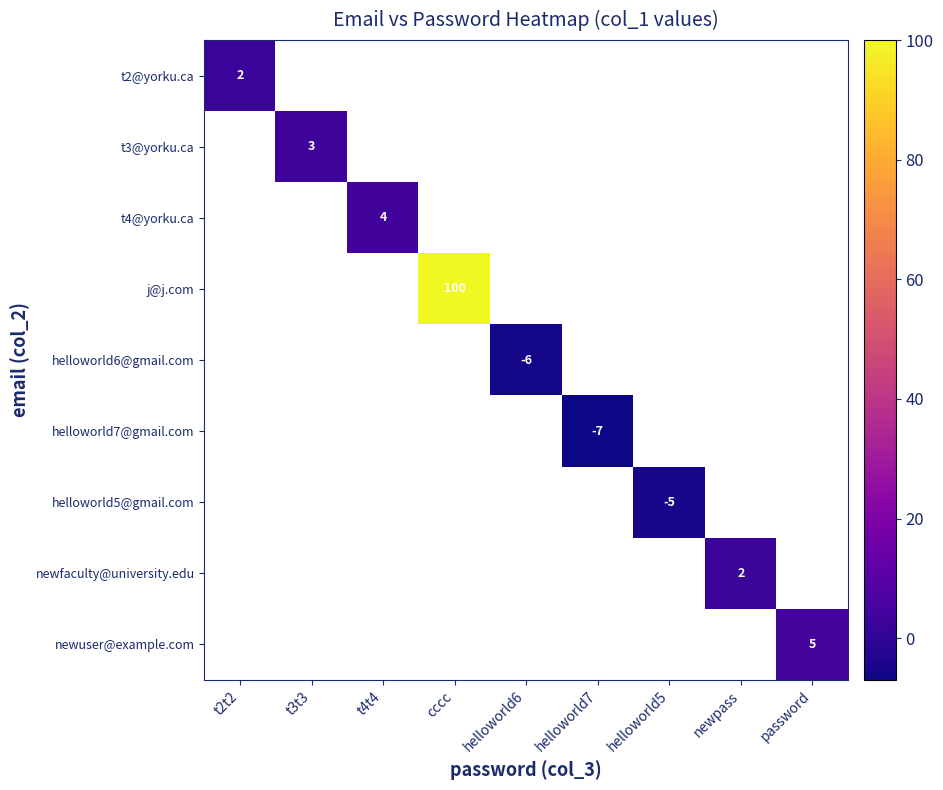

Count the number of categories in the chart.

9